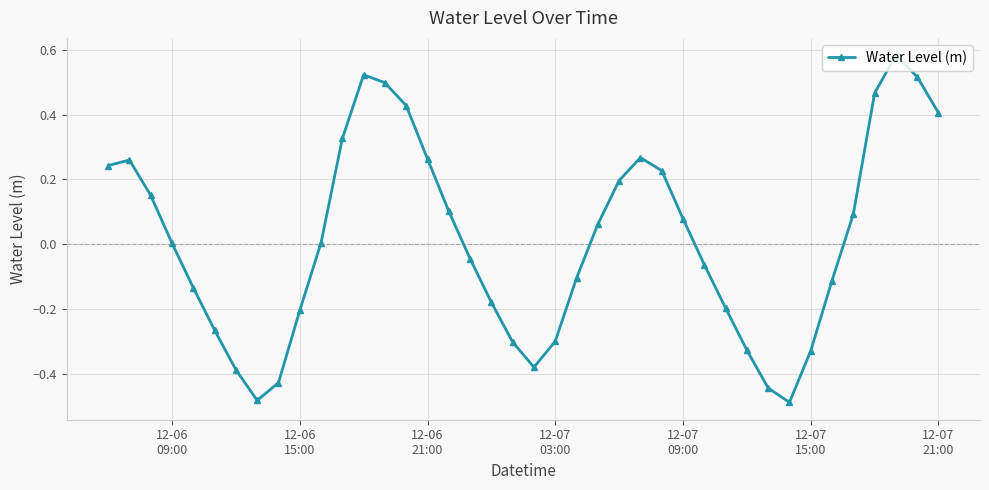

How many points are lower than both their immediate neighbors (excluding endpoints)?

3